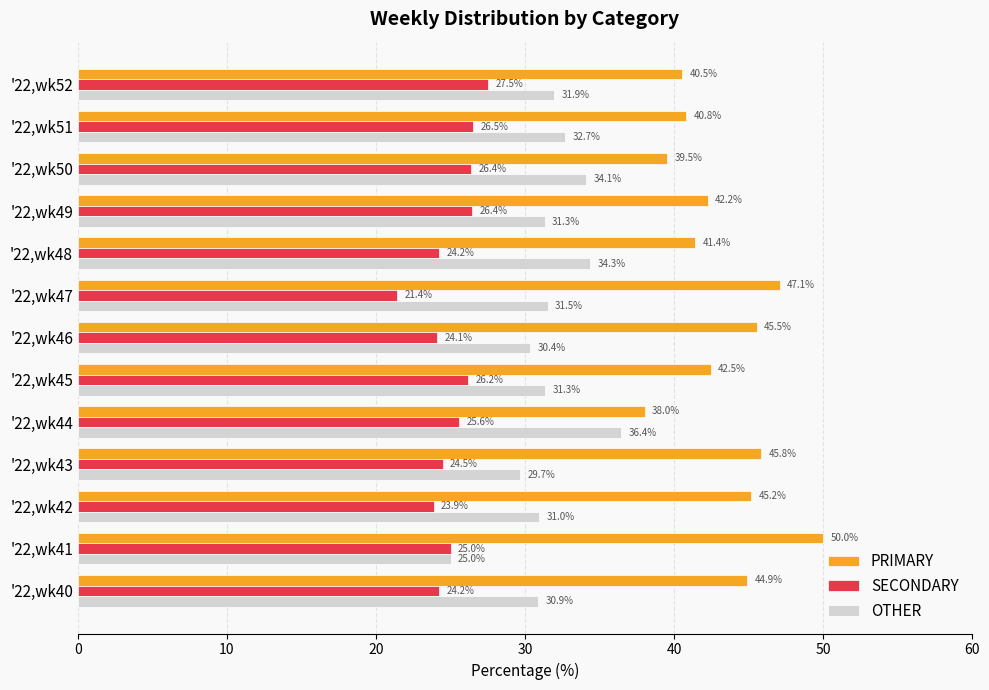

Rank the series by their average value, from lowest to highest.

SECONDARY, OTHER, PRIMARY